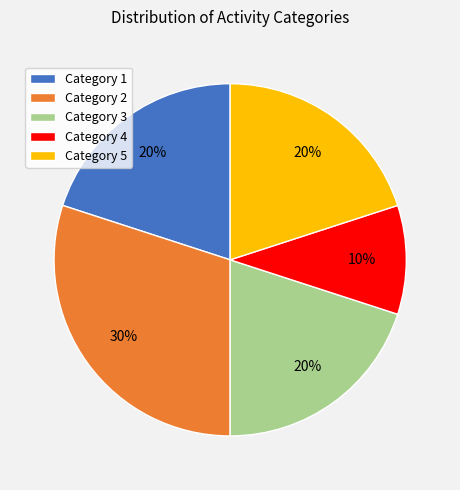

Is Category 4 the majority of the pie?

No